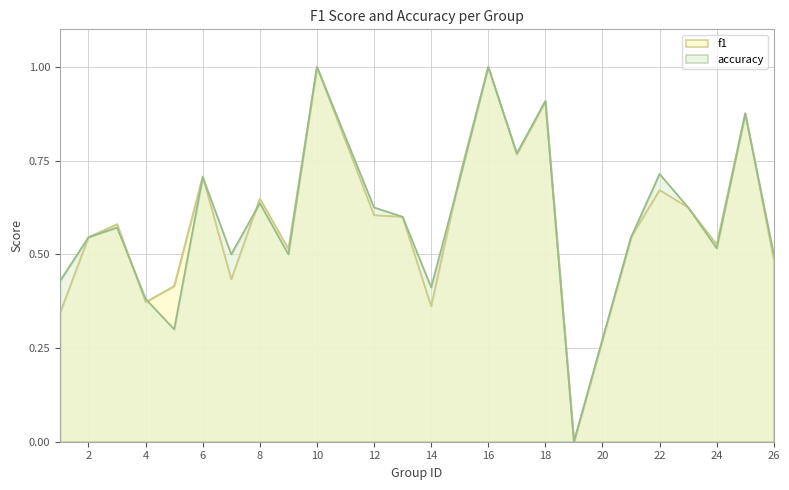

At how many categories does at least one series exceed 0?

23